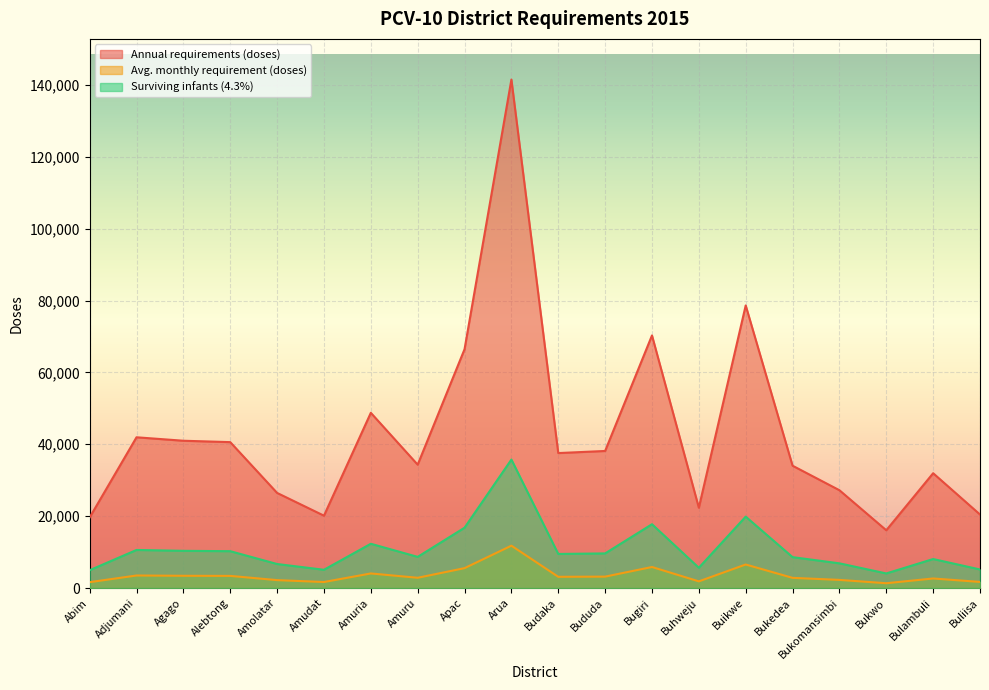

How many series are shown in this chart?

3